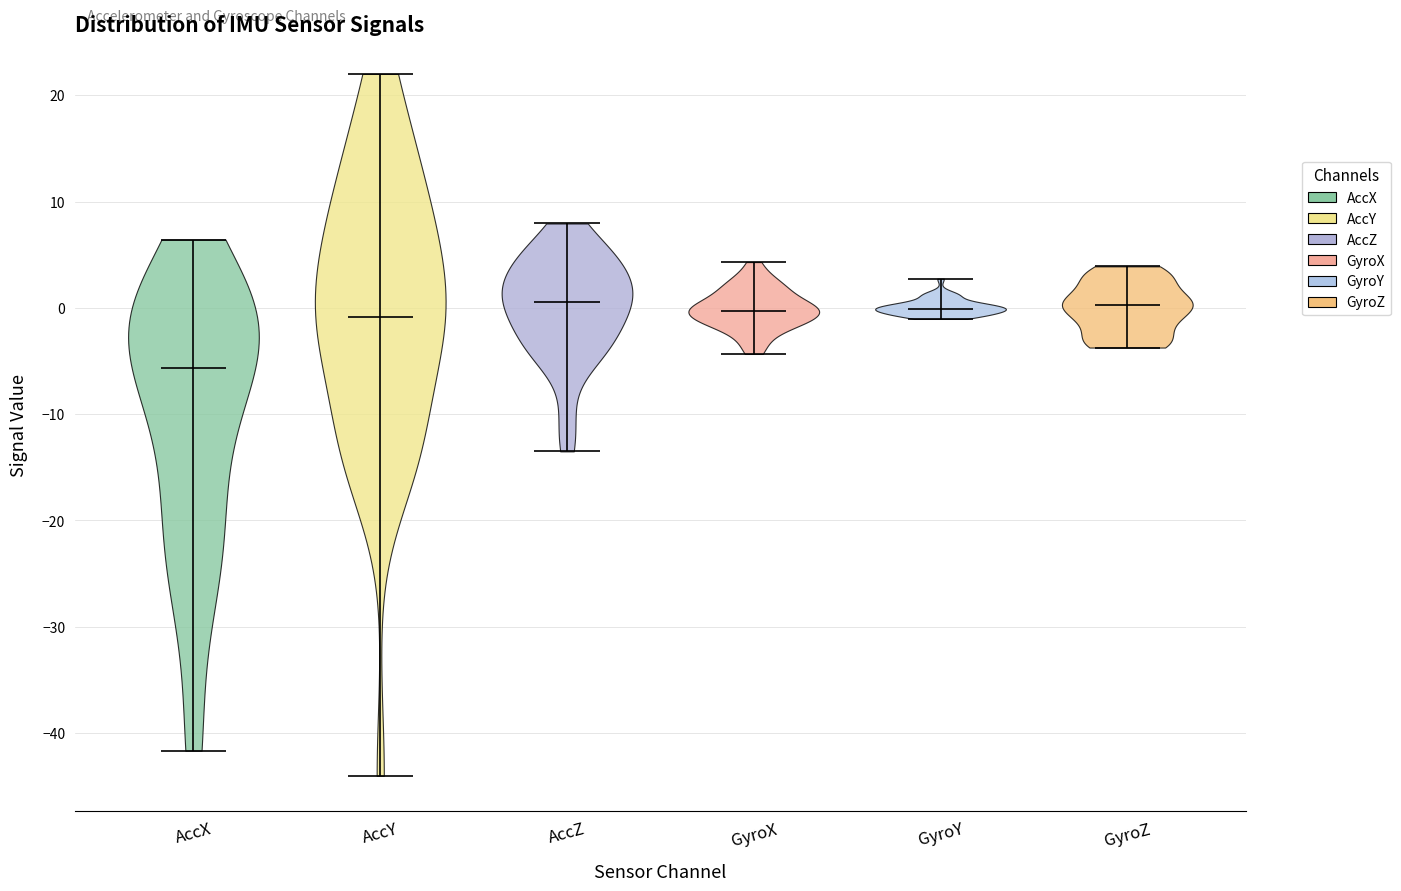

Reading left to right, read every violin against the y-axis: where its median line is, and the lowest and highest points it reaches. The values are not printed on the chart, so give them approximately, as read against the axis.

AccX: median line -6, lowest point -42, highest point 6
AccY: median line -1, lowest point -44, highest point 22
AccZ: median line 1, lowest point -14, highest point 8
GyroX: median line 0, lowest point -4, highest point 4
GyroY: median line 0, lowest point -1, highest point 3
GyroZ: median line 0, lowest point -4, highest point 4